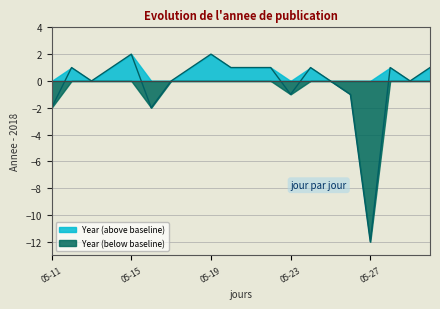

Reading right to left, list all the values displayed in this chart.

1	0	1	-12	-1	0	1	-1	1	1	1	2	1	0	-2	2	1	0	1	-2